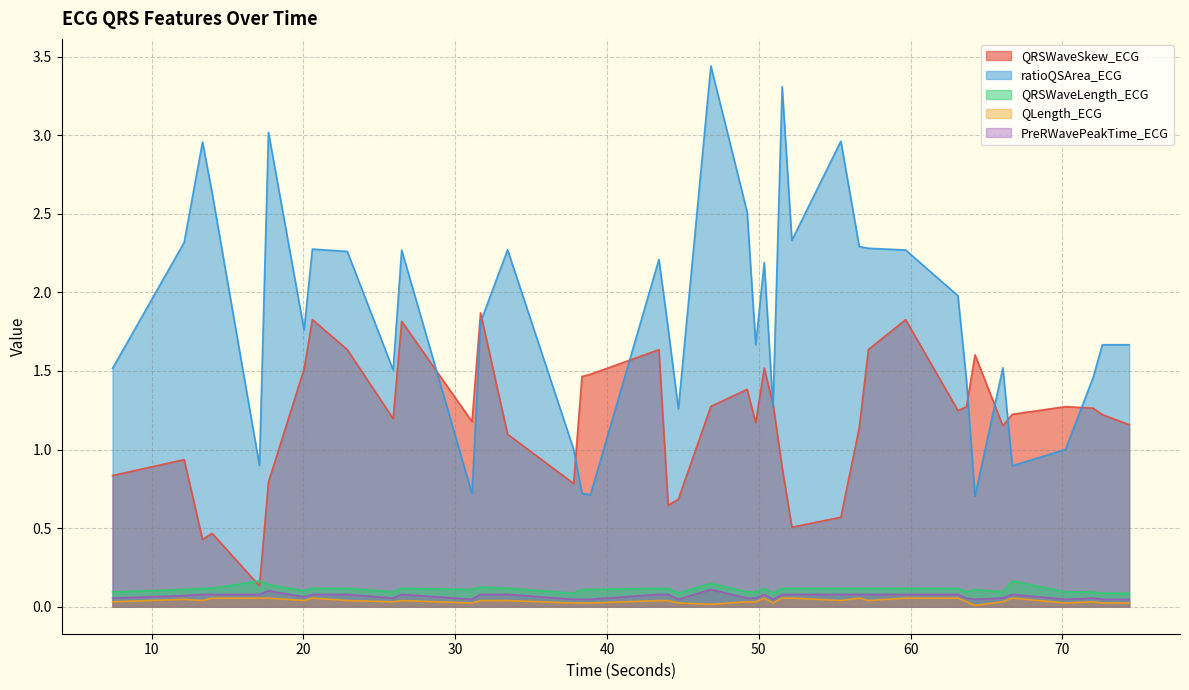

Which series has the largest total across all categories?

ratioQSArea_ECG